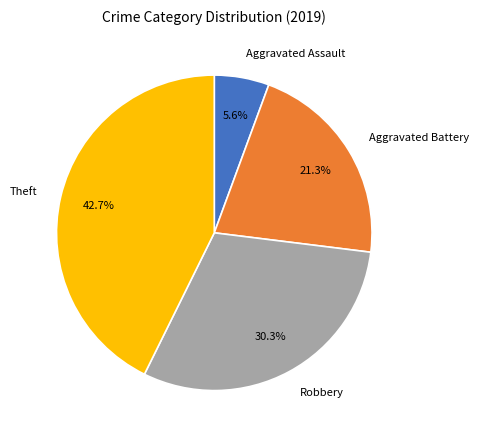

Which slice is the largest?

Theft